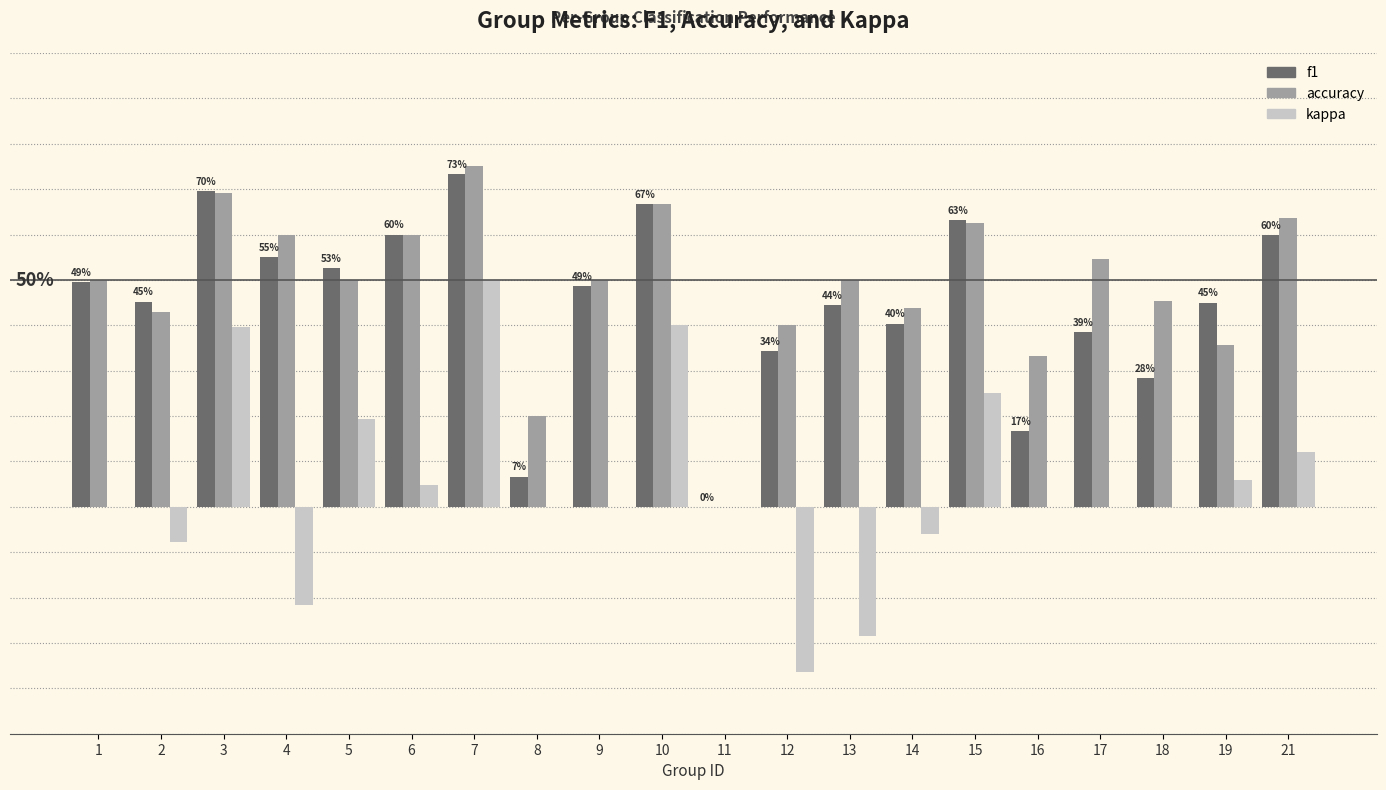

Between 7 and 16, which series saw the biggest shift?

f1